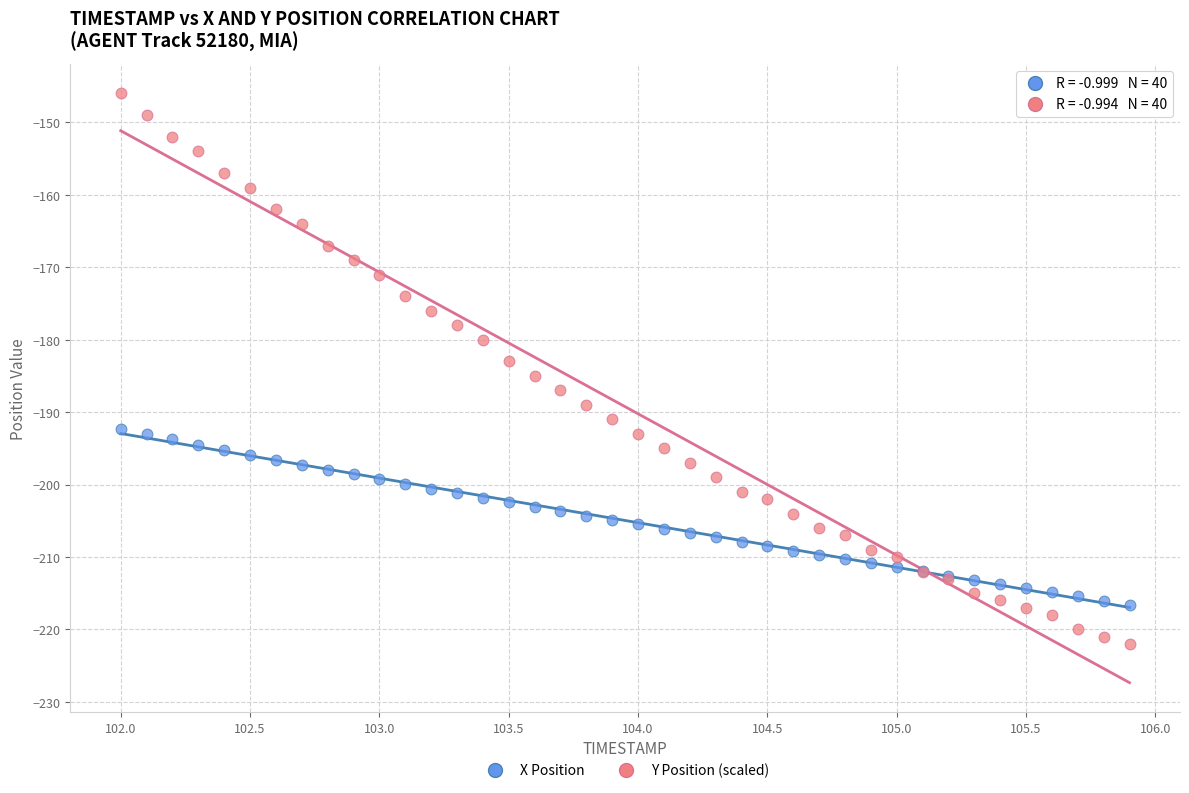

Which series has the widest spread of Y values?

Y Position (scaled)